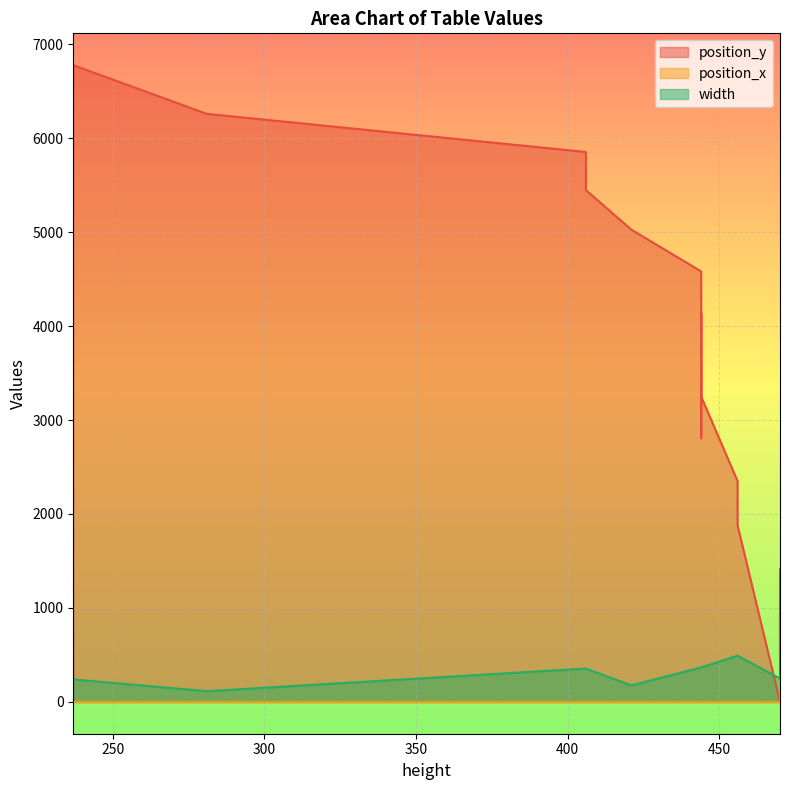

What is the sum of all position_y values?

61422